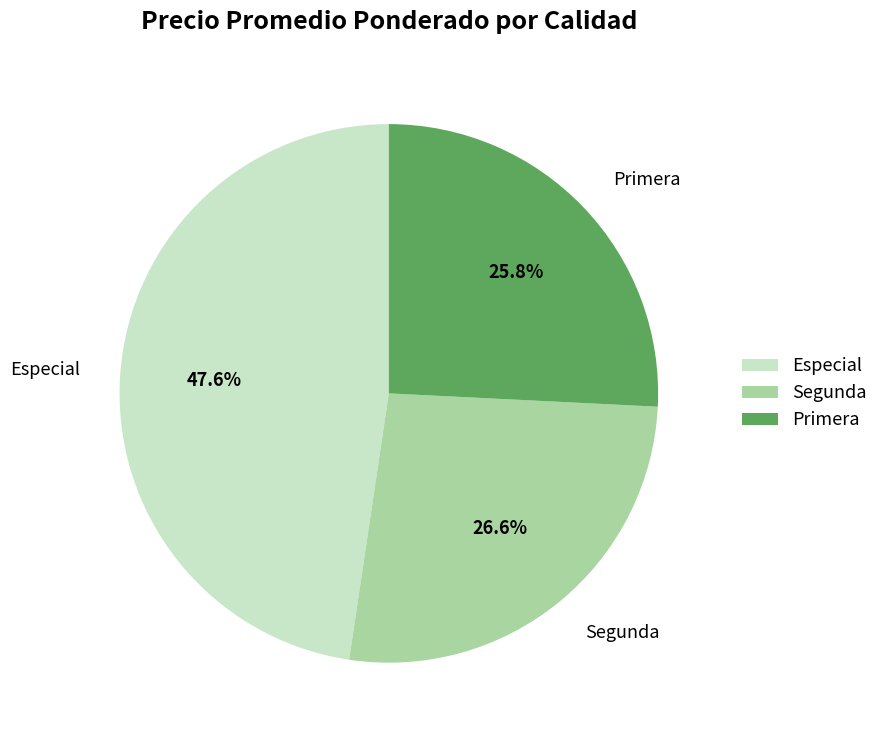

How many segments does this pie chart have?

3